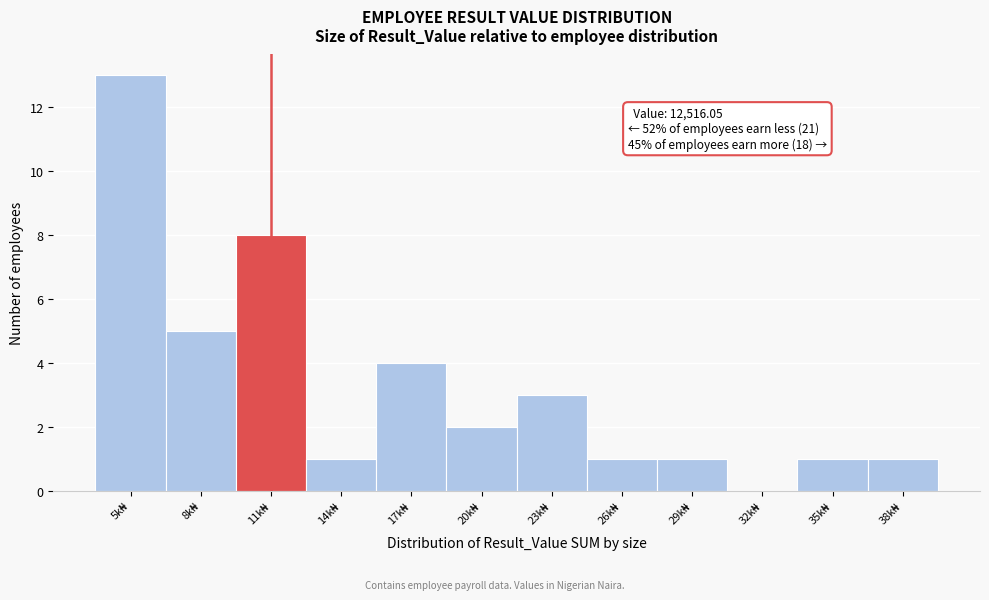

What is the greatest value displayed?

13